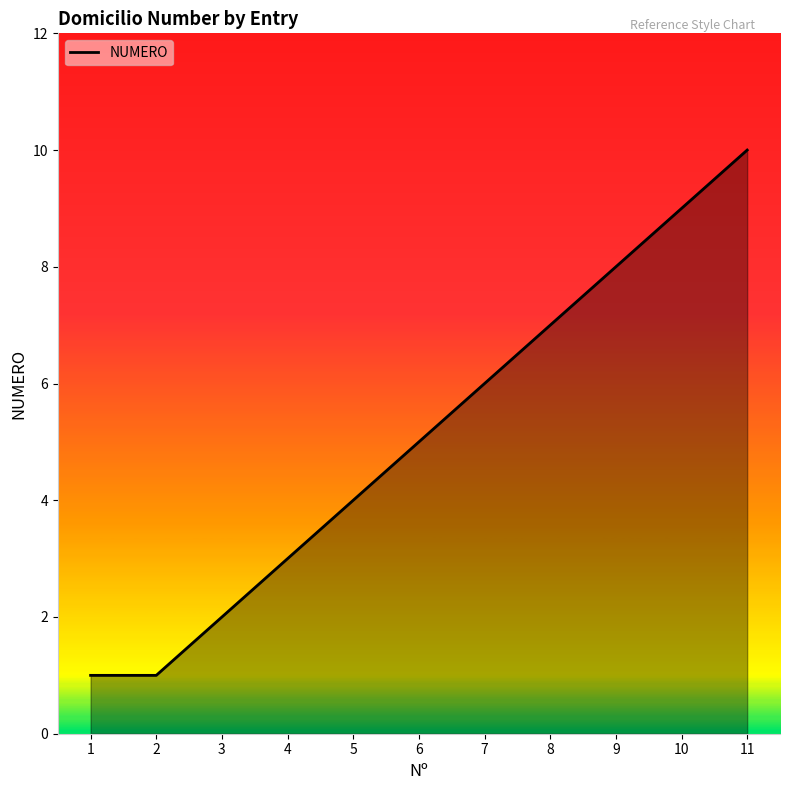

How many values are between 2 and 8?

7